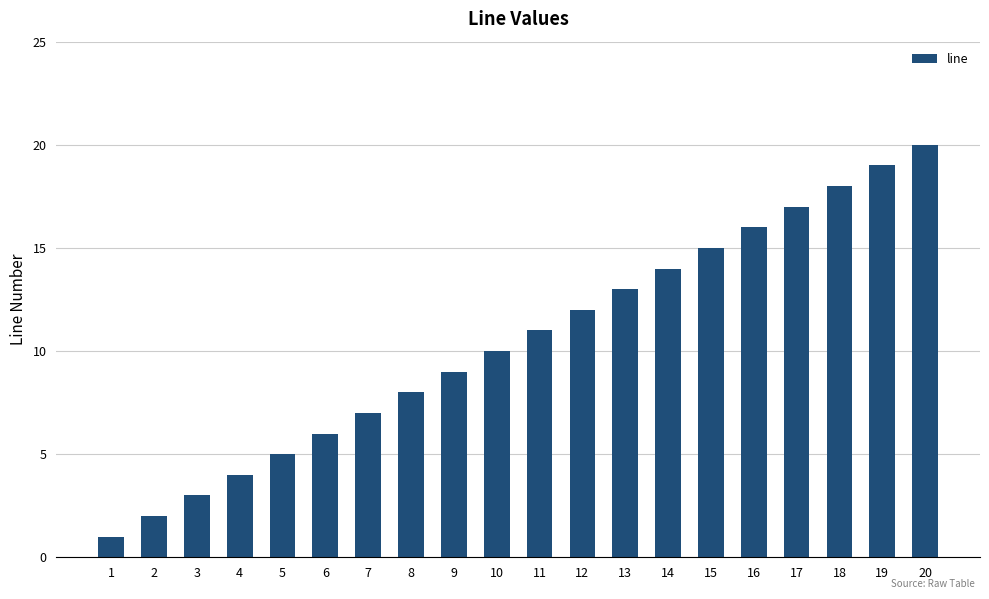

Rank the categories by value from highest to lowest.

20, 19, 18, 17, 16, 15, 14, 13, 12, 11, 10, 9, 8, 7, 6, 5, 4, 3, 2, 1